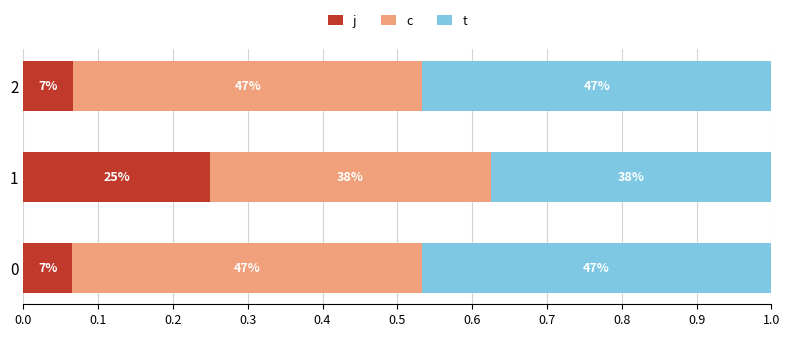

Which series has the largest total across all categories?

c